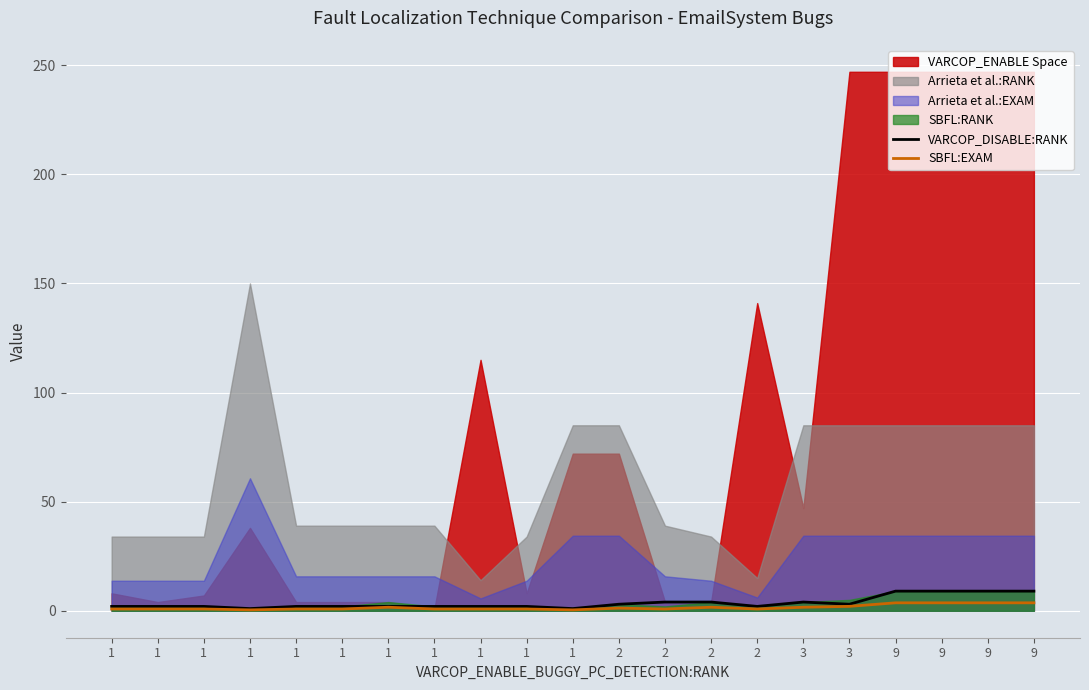

How many data points does each series have?

21